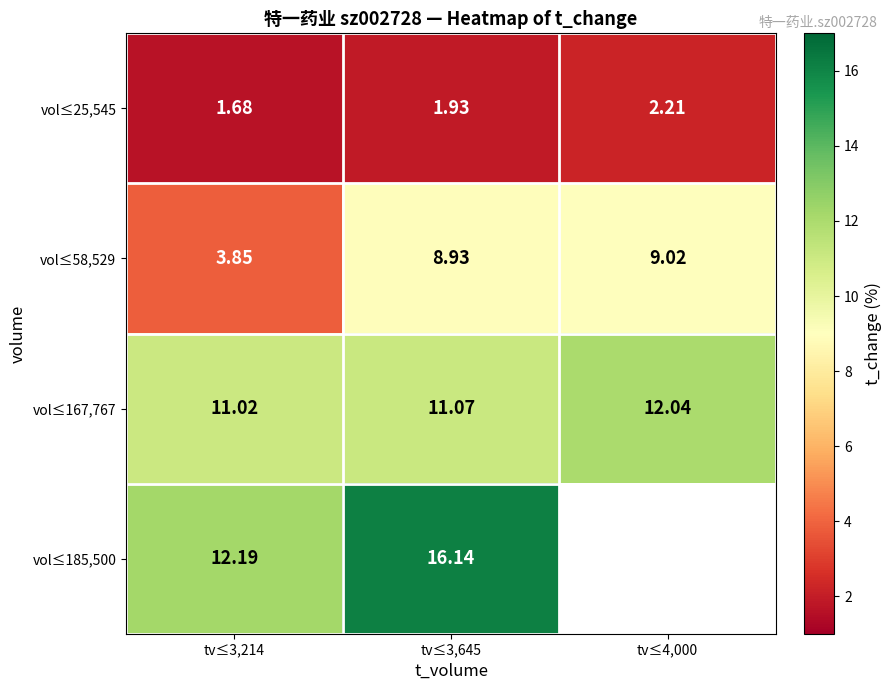

Is the value of vol≤185,500 at tv≤3,214 greater than the value of vol≤58,529 at tv≤4,000?

Yes